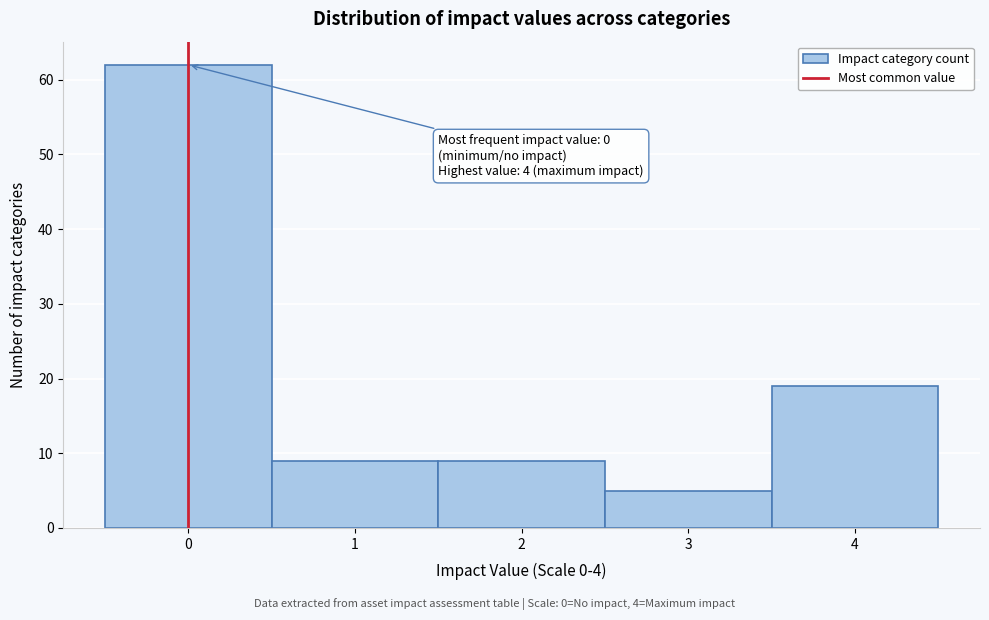

Over which range of the x-axis is the bar tallest?

-0.5 to 0.5